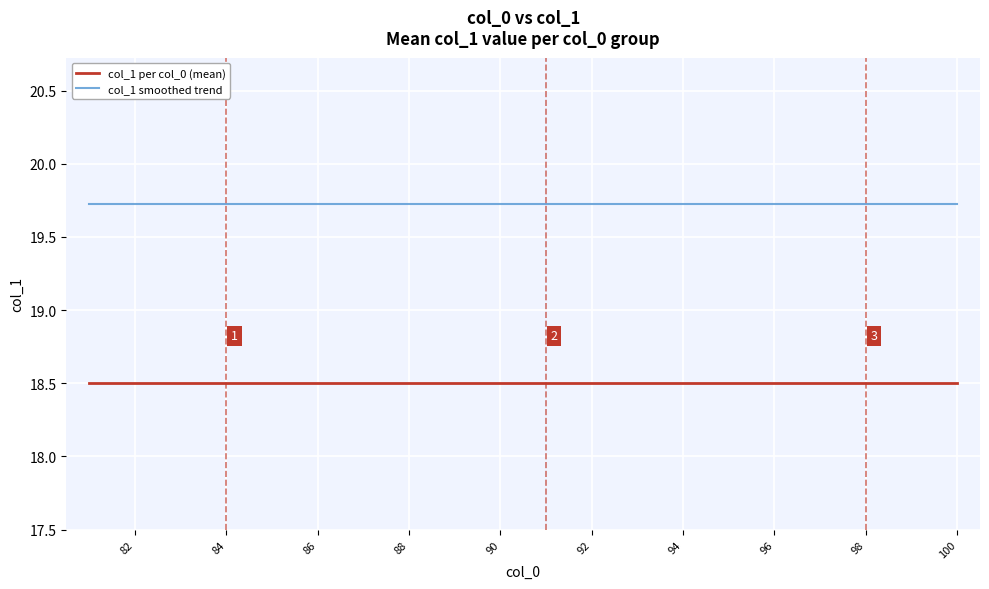

Rank the series by their maximum value, from highest to lowest.

col_1 smoothed trend, col_1 per col_0 (mean)